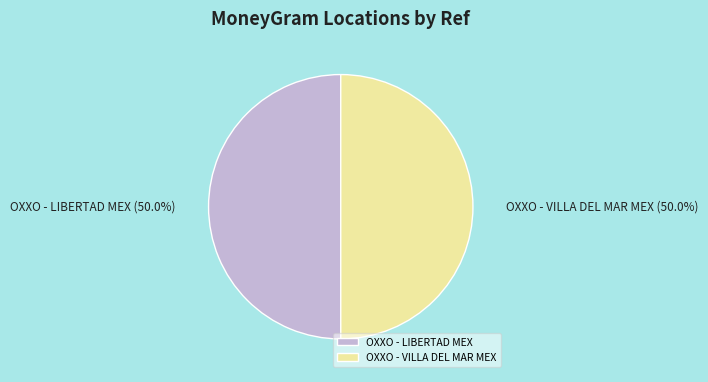

What is the ratio of the value at OXXO - LIBERTAD MEX to the value at OXXO - VILLA DEL MAR MEX?

1.0